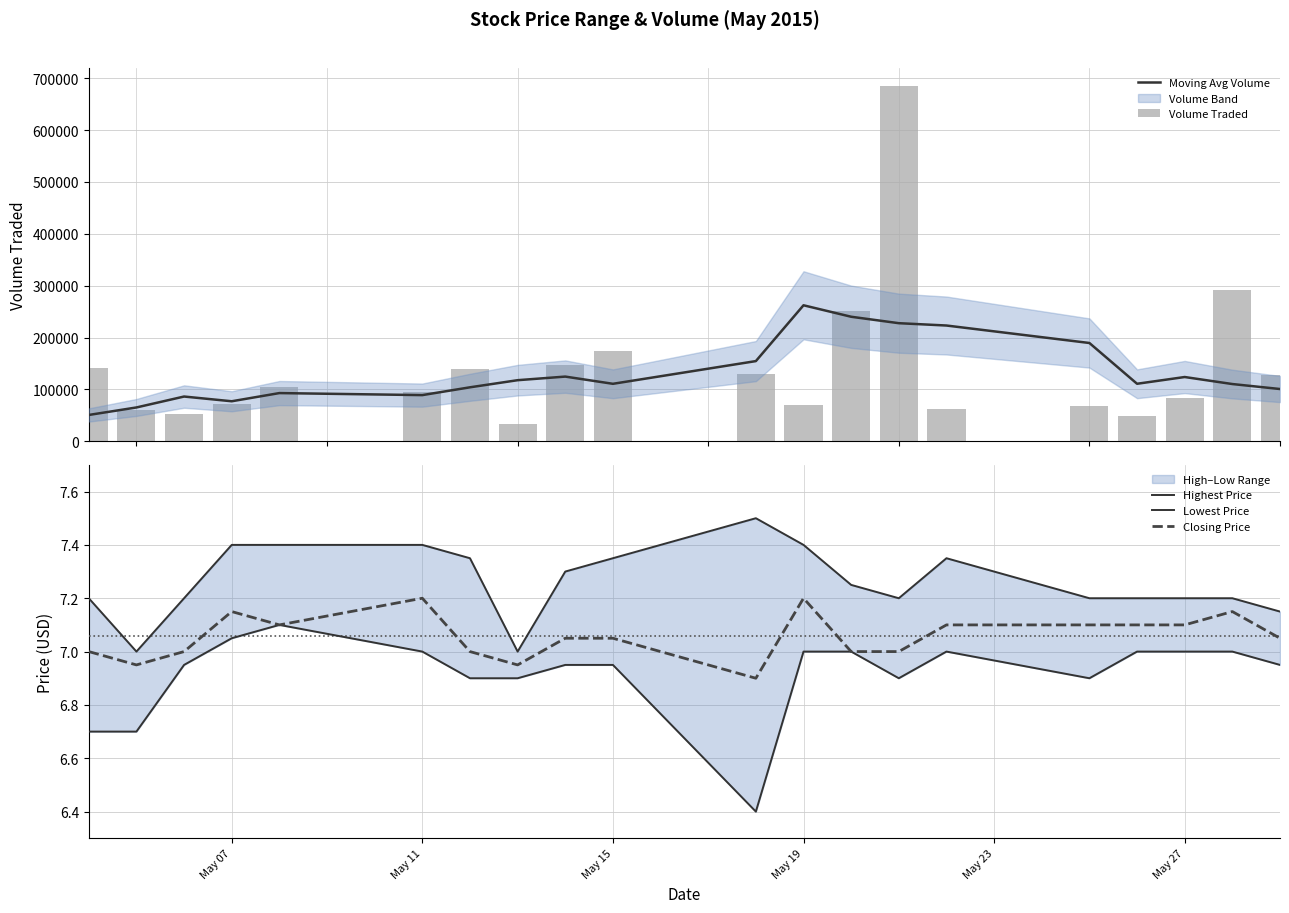

What is the minimum value for Closing Price?

6.9